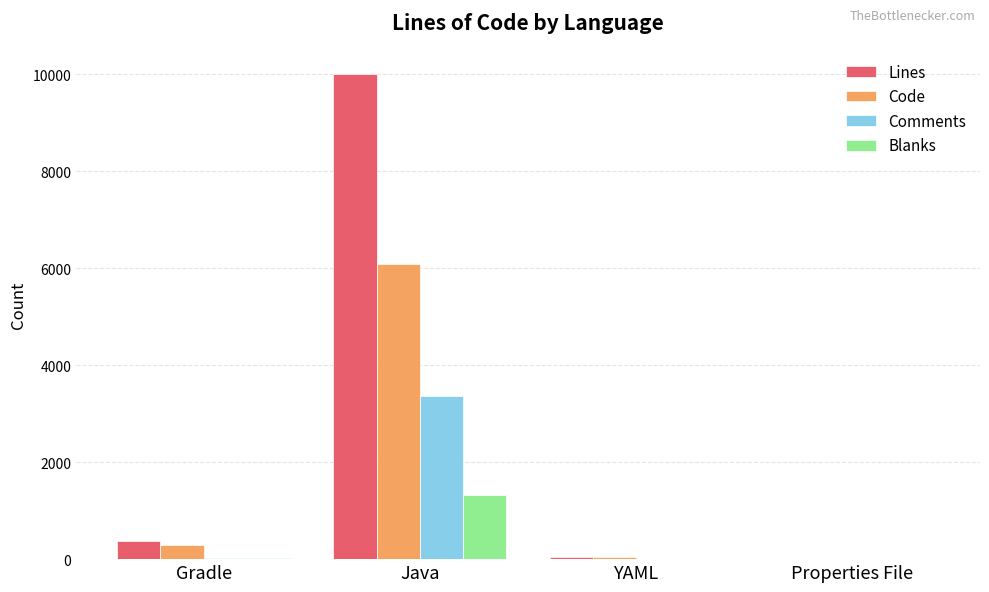

What is the sum of all Code values?

6432